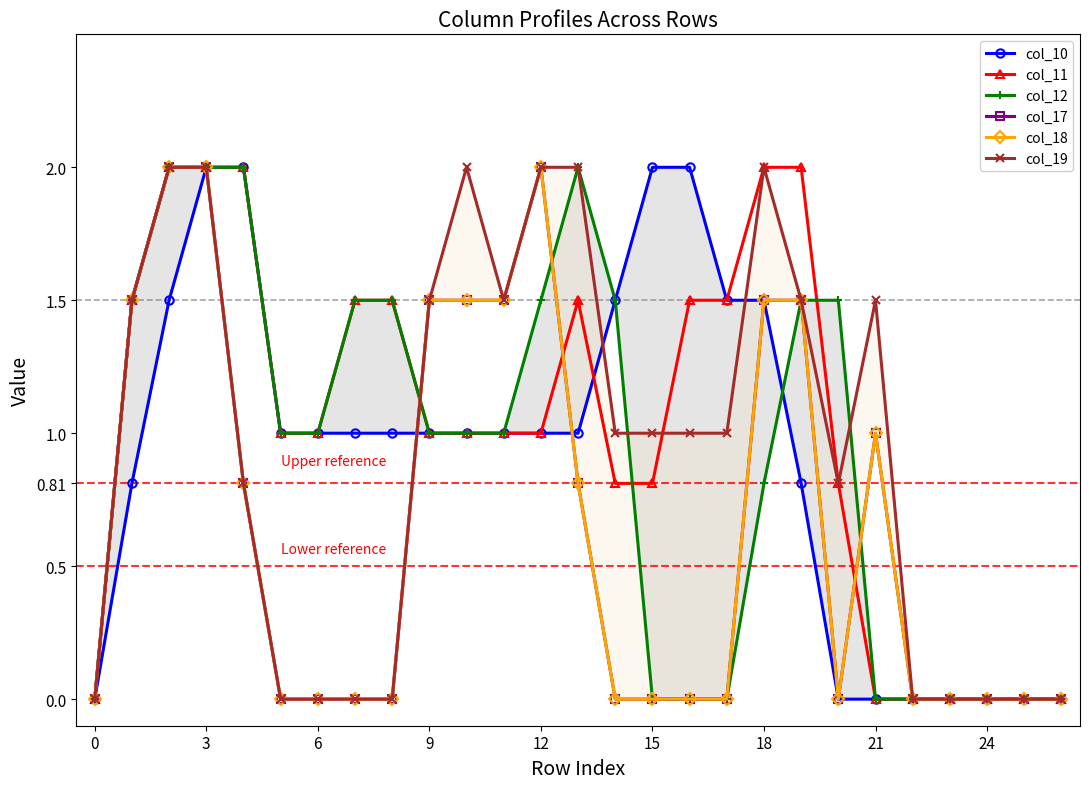

How many intersections are there between col_11 and col_18?

3